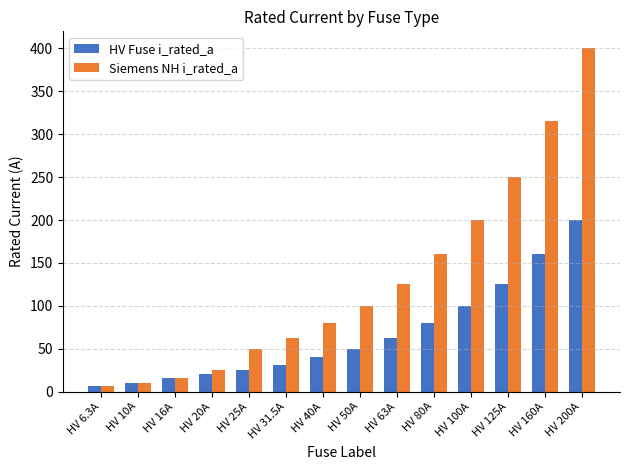

What is the sum of the Siemens NH i_rated_a values at HV 25A and HV 63A?

175.0